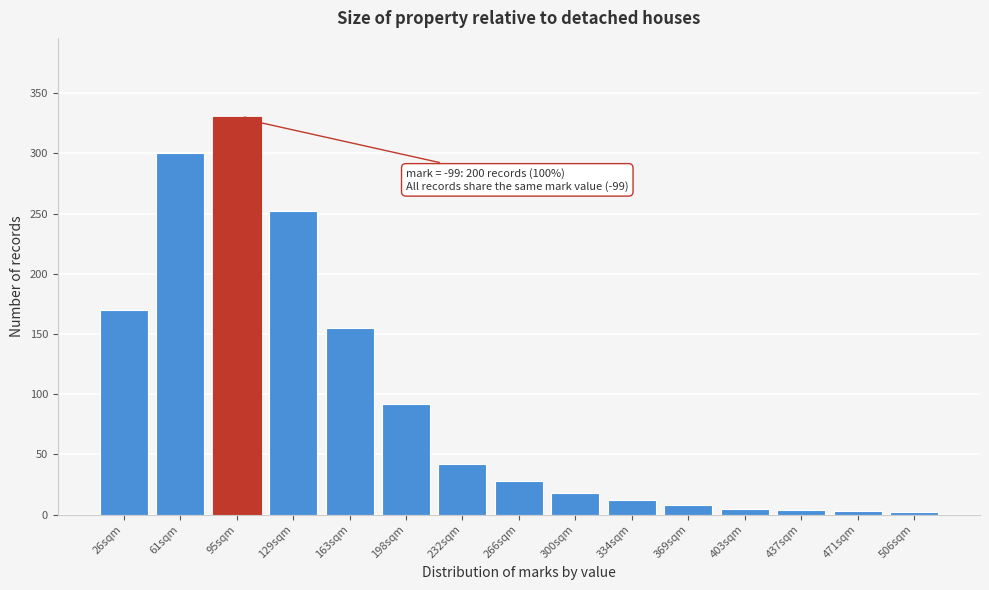

The chart shows a value of 3 at 471sqm. True or false?

True